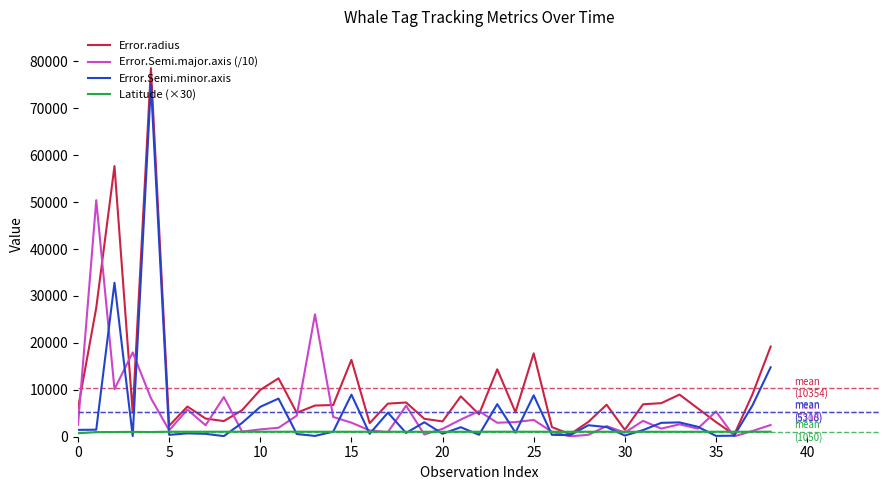

Which series has the largest range (max minus min)?

Error.radius